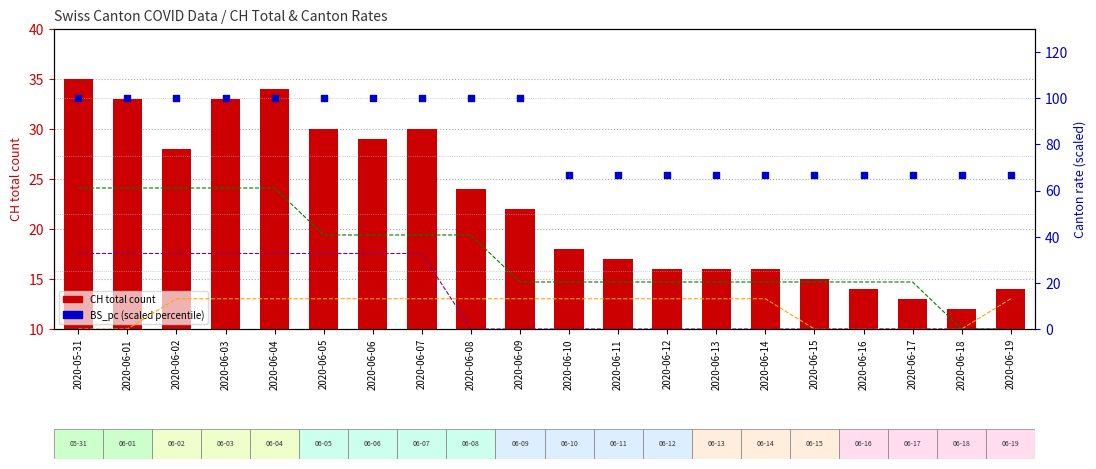

At which category is the sum across all series the highest?

2020-06-04